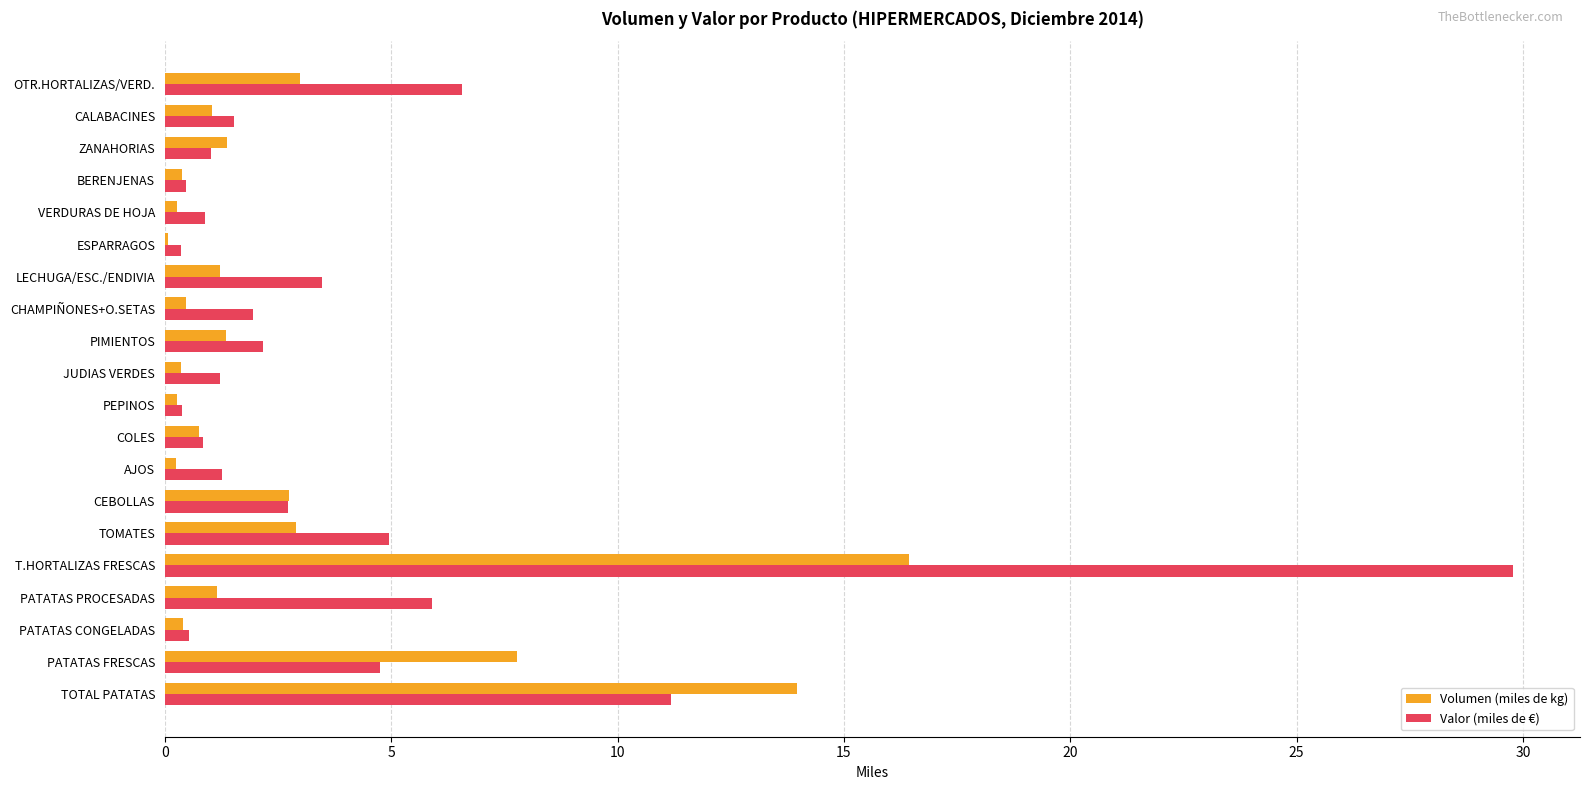

What is the sum of all Volumen (miles de kg) values?

56.2